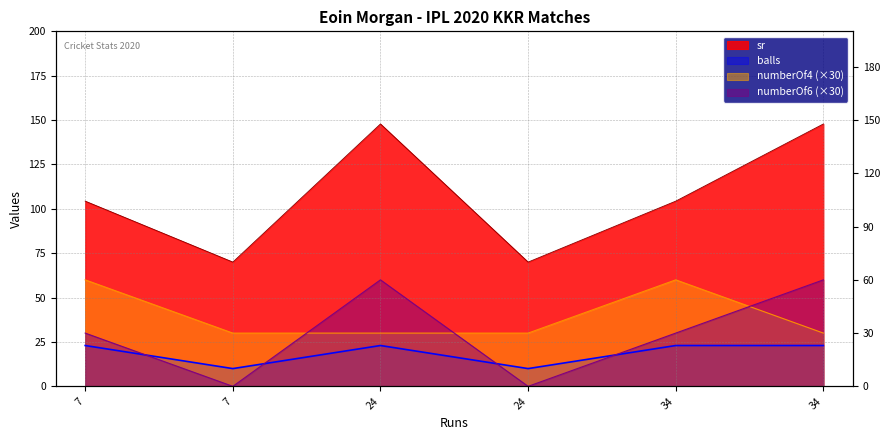

What is the total value across all series at 24?

260.8